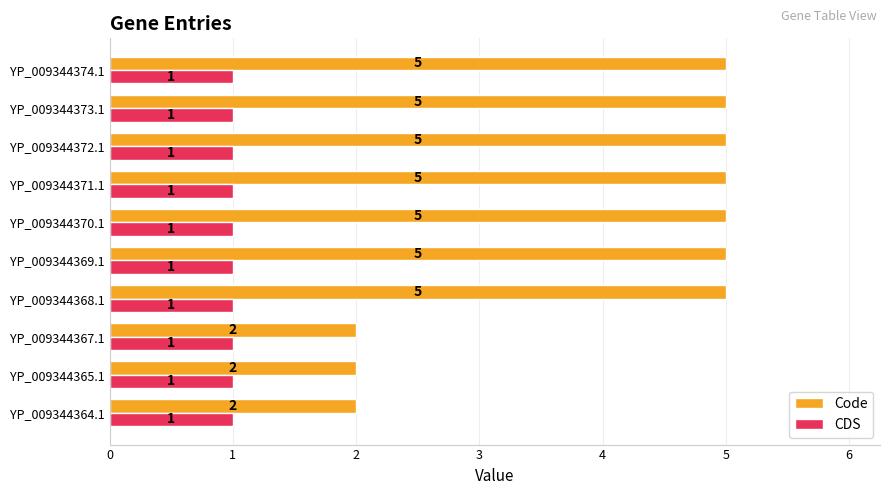

The Code series shows 8 at YP_009344372.1. True or false?

False